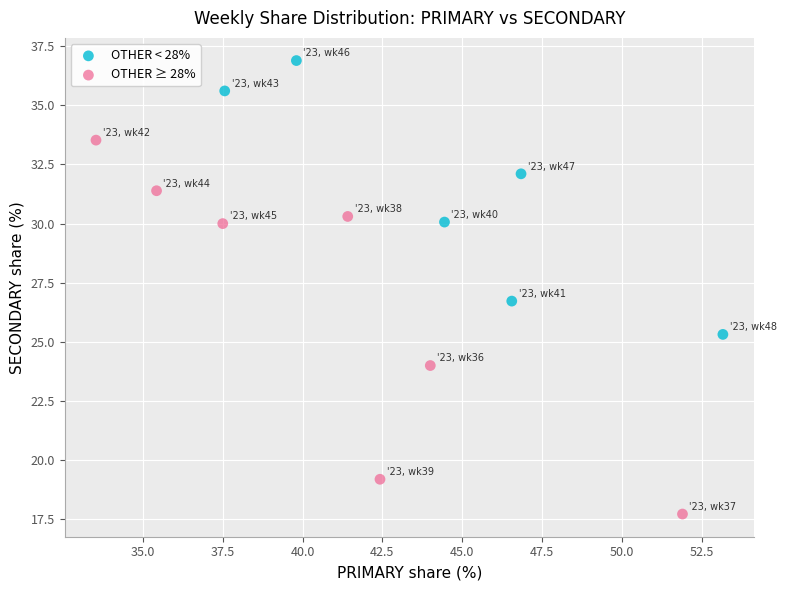

Which series reaches the minimum Y coordinate?

OTHER ≥ 28%